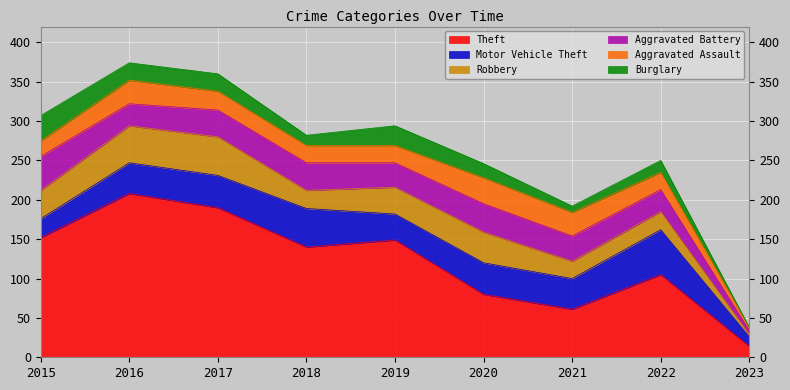

True or false: Theft and Burglary intersect in this chart.

False